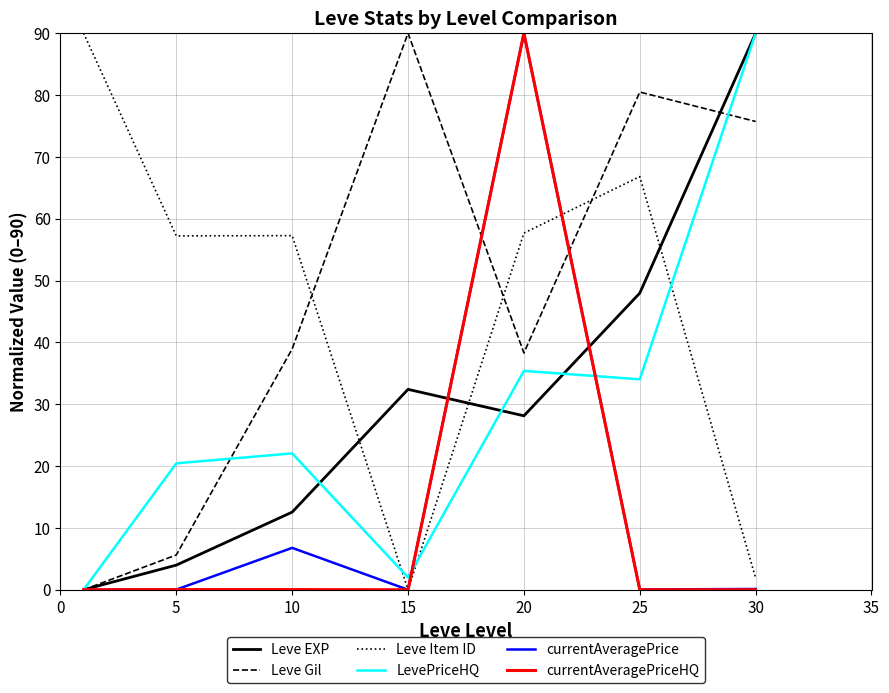

Does the chart display data point markers on the line(s)?

No